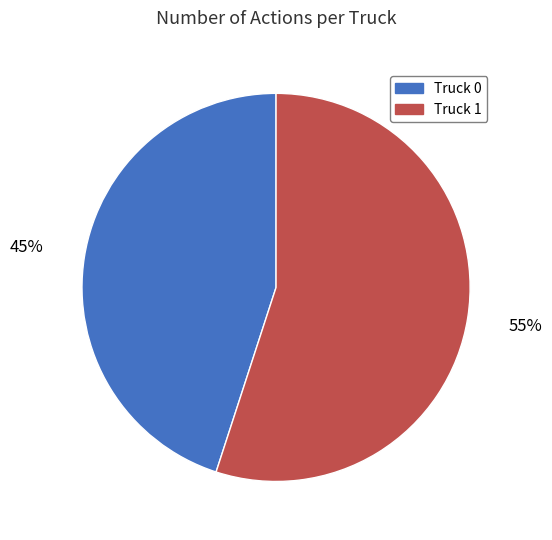

Count the number of slices in the pie.

2